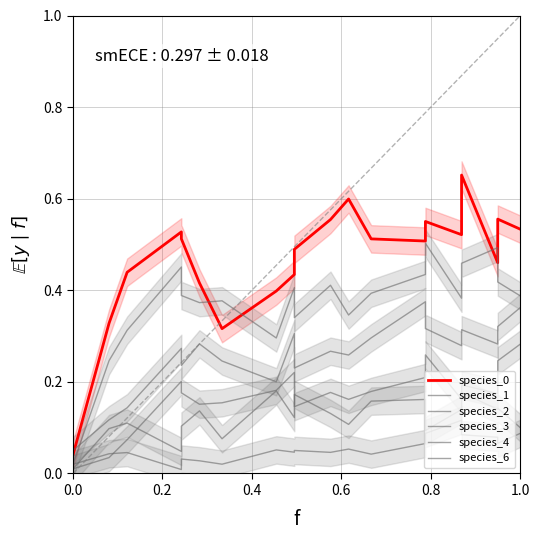

True or false: species_4 has more than 2 points higher than both neighbors.

True